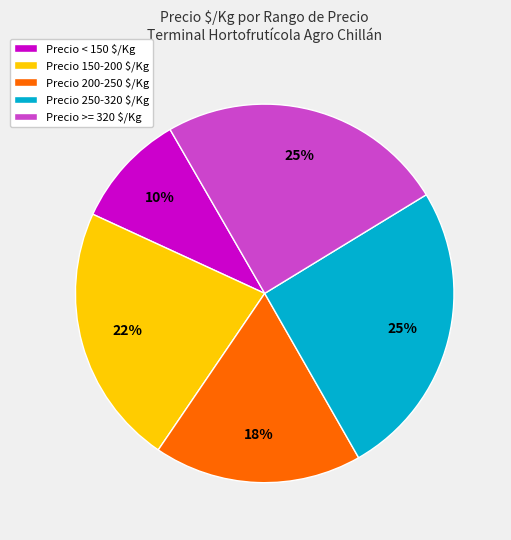

Is there a majority slice in this chart?

No